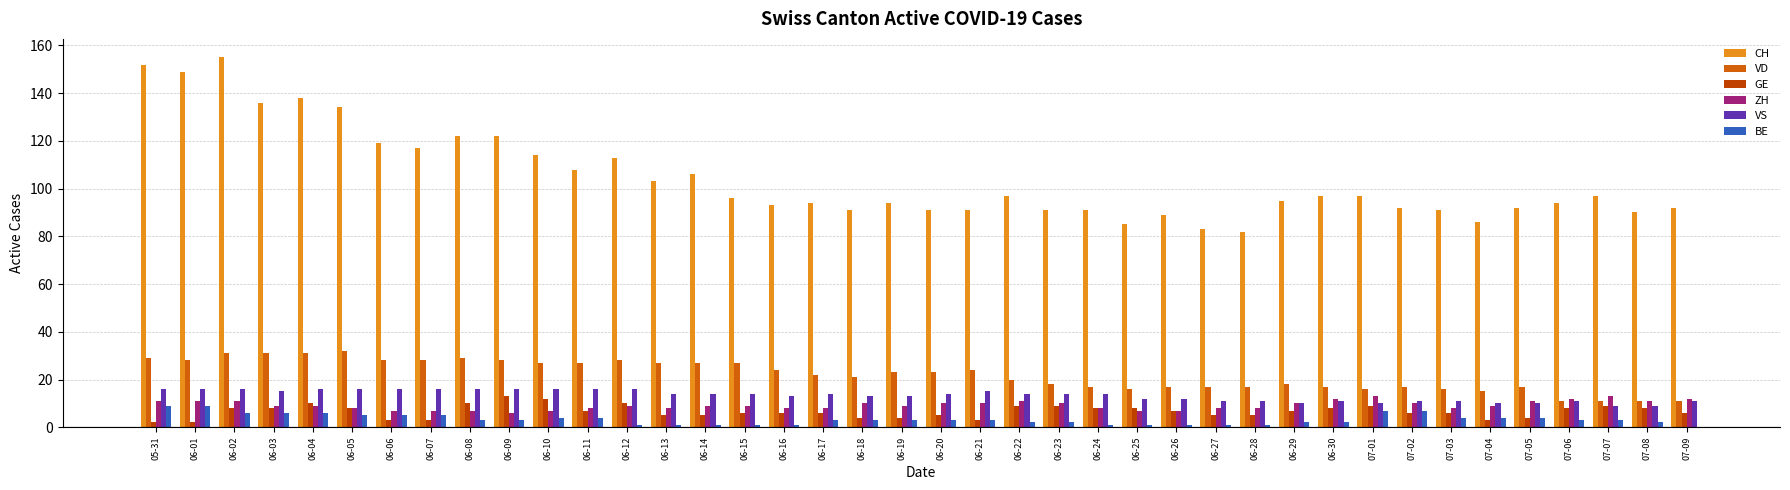

Which series has the widest spread of values?

CH